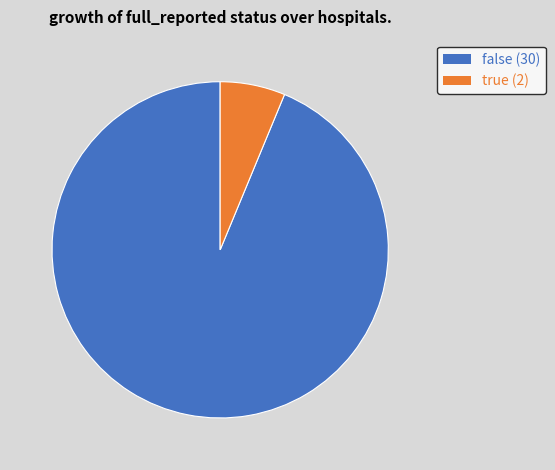

The false (30) slice represents 94% of the pie. True or false?

True